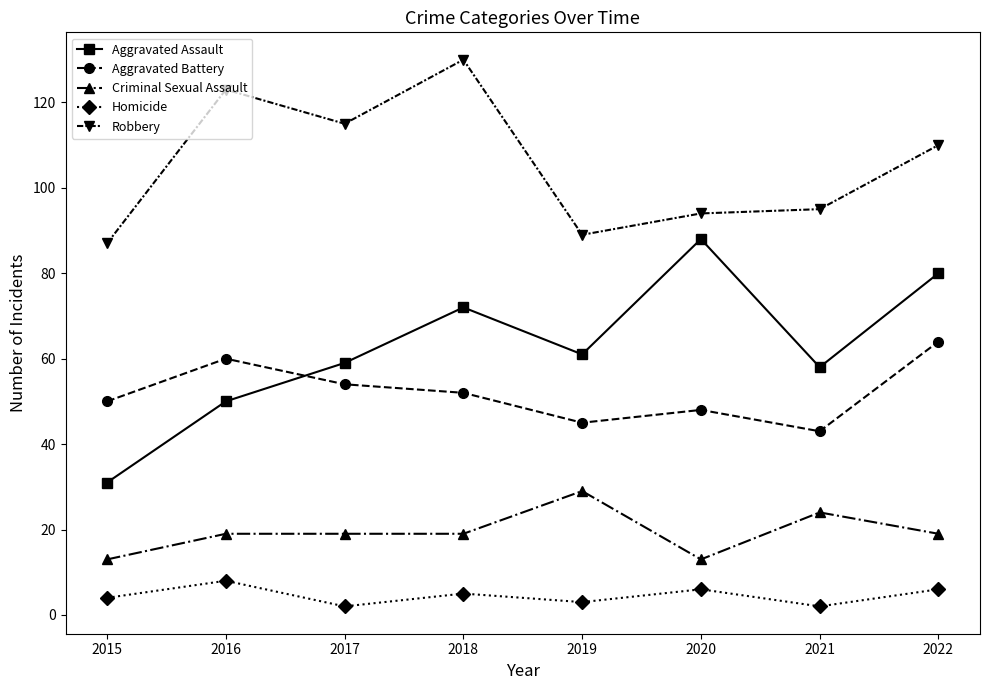

At how many categories does at least one series exceed 27?

8